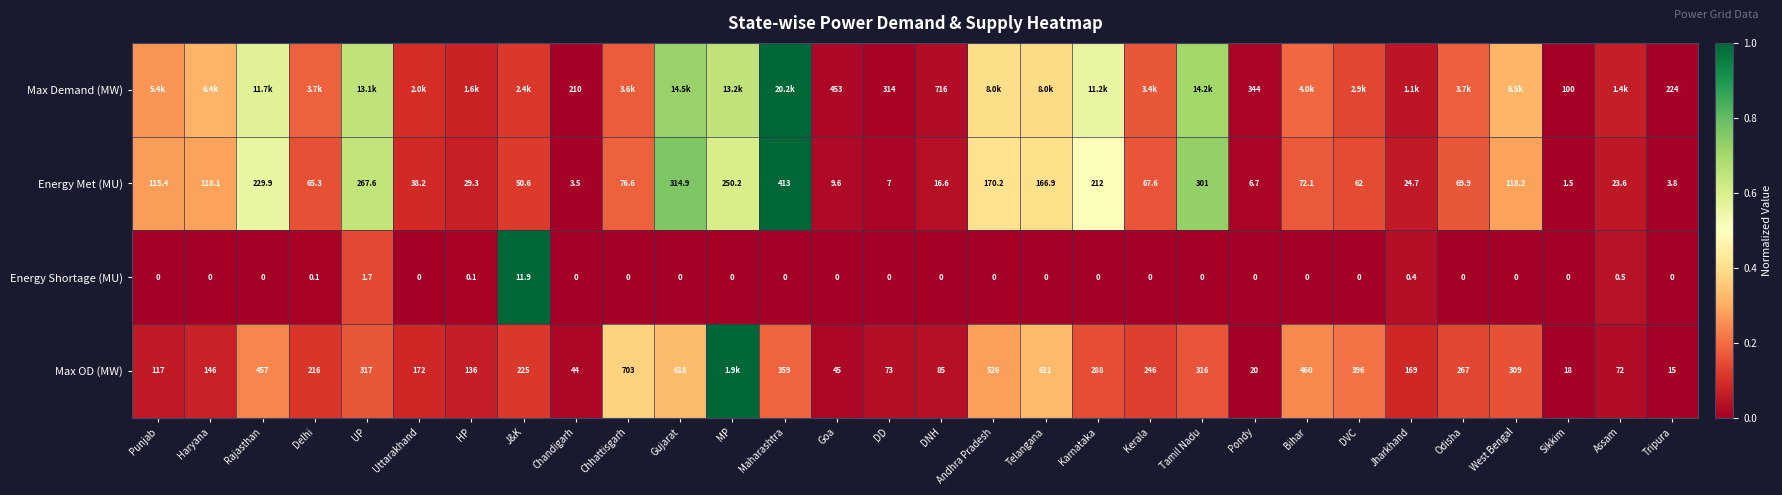

Which category has the highest value in the Energy Shortage (MU) series?

J&K